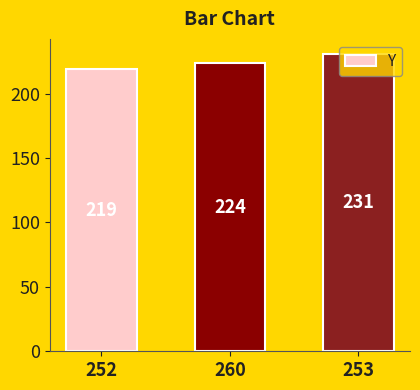

What is the difference between the values at 253 and 252?

12